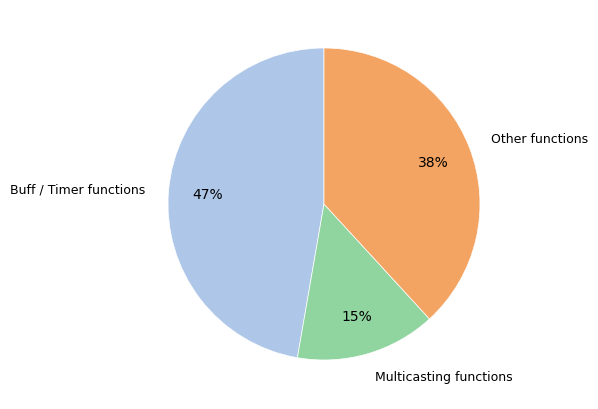

Is there any slice that represents more than half of the pie?

No